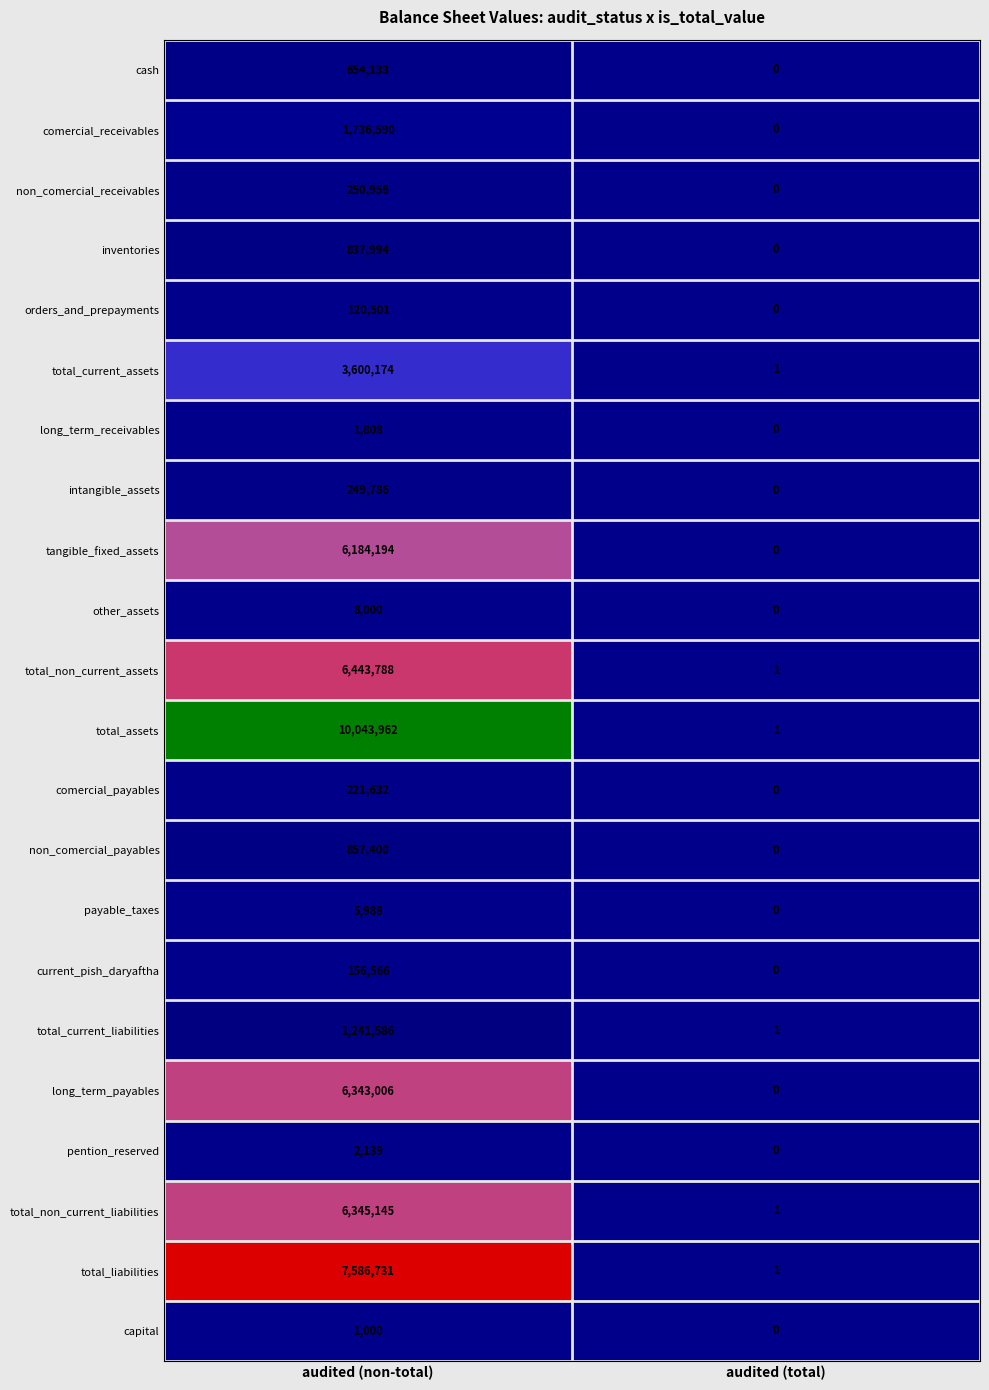

Rank the categories by non_comercial_receivables value from highest to lowest.

audited (non-total), audited (total)